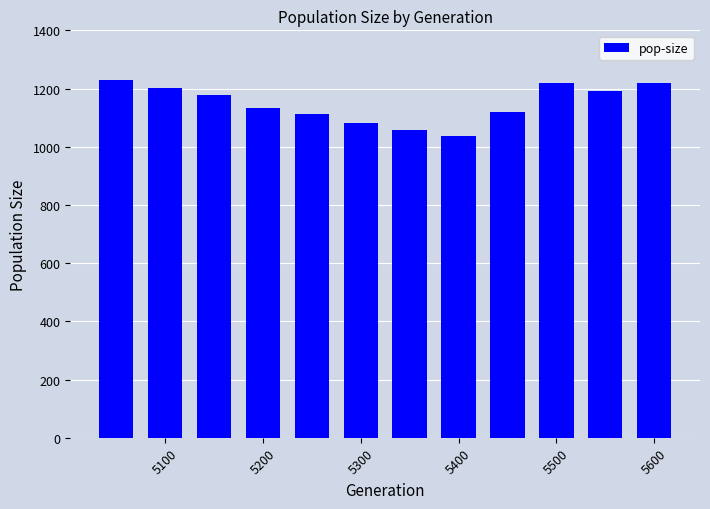

What is the value of the 7th bar from the left?

1058